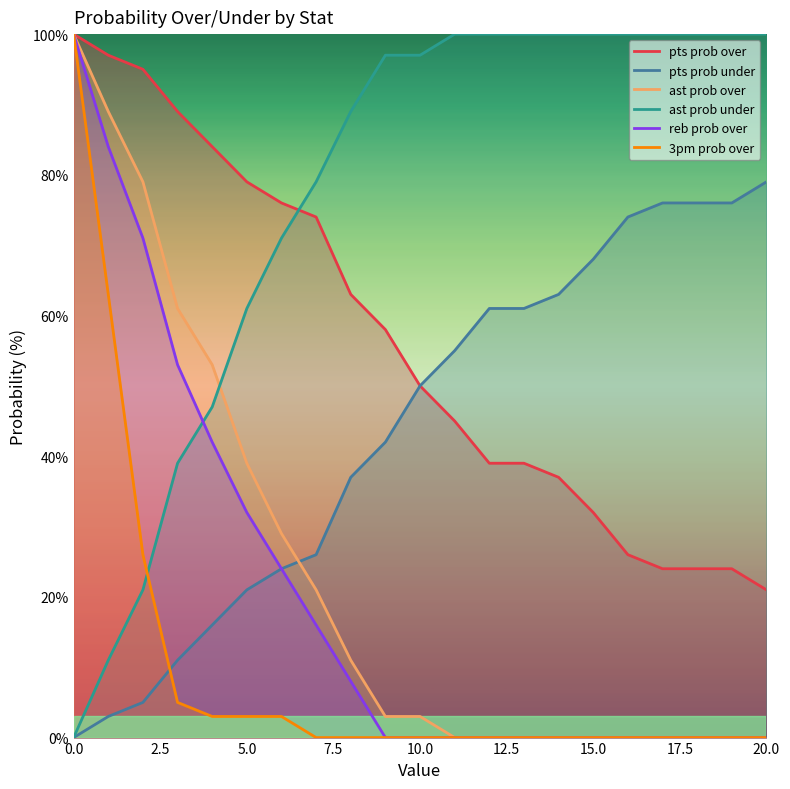

How many categories are shown in the chart?

21